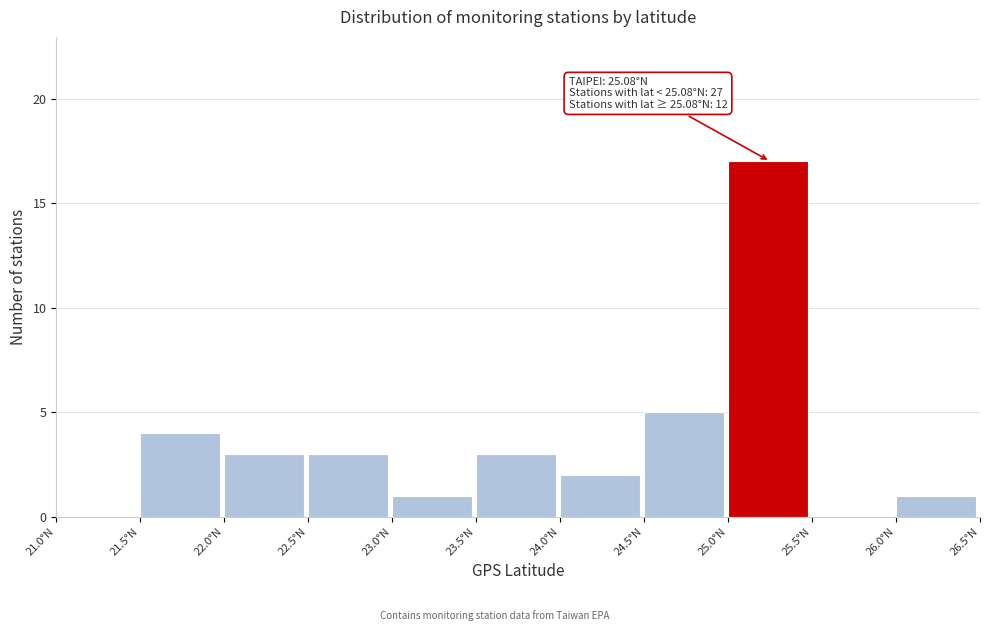

Over which range of the x-axis is the bar tallest?

25.0 to 25.5